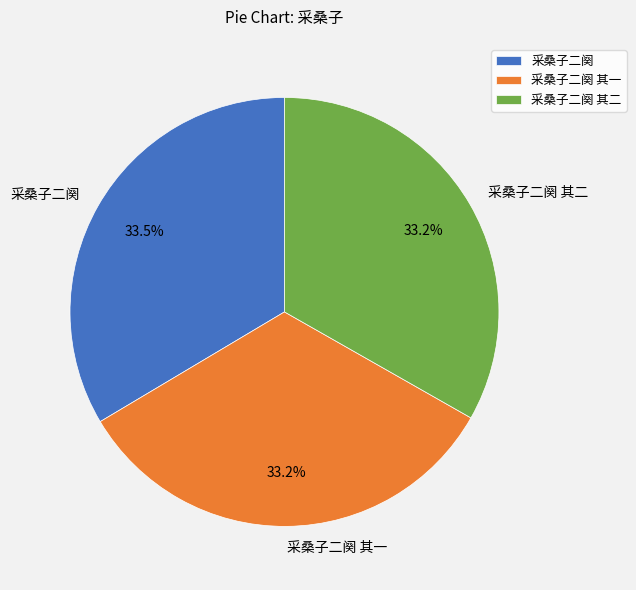

What is the ratio of the value at 采桑子二阕 其一 to the value at 采桑子二阕?

1.0